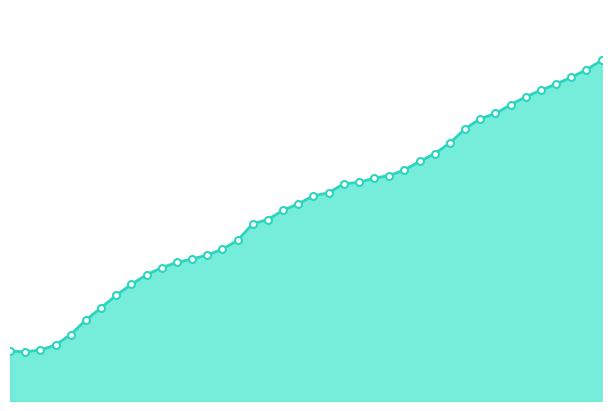

How many values are between 0 and 1?

40